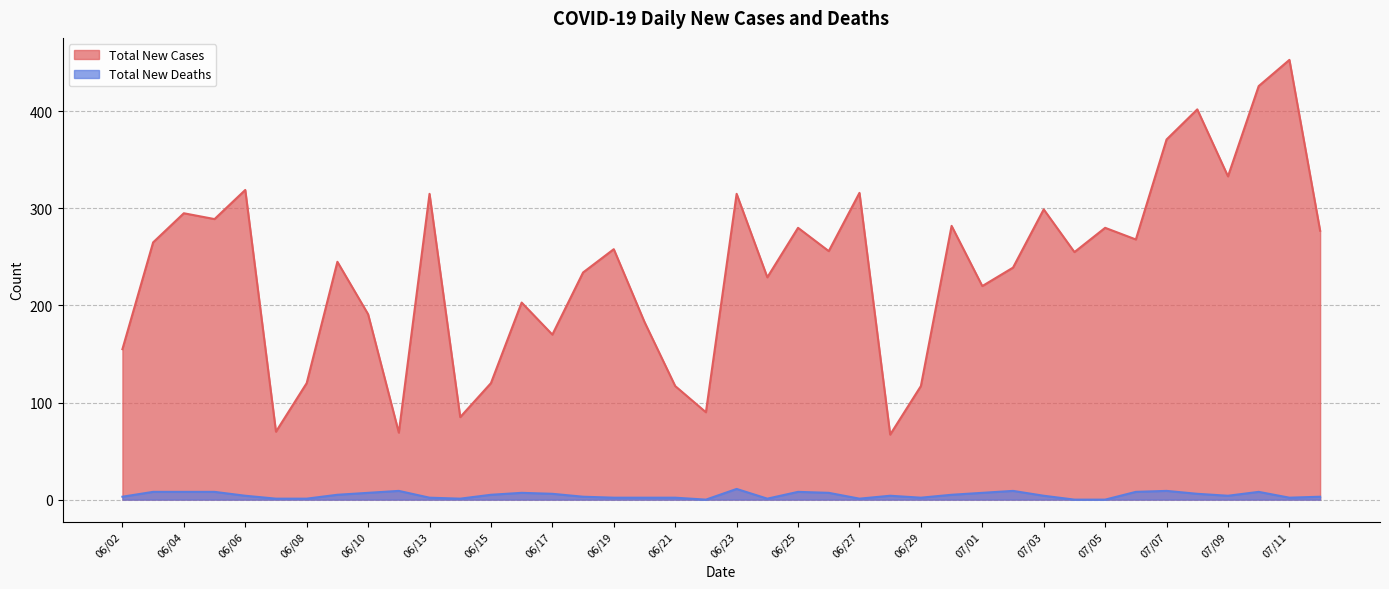

Where is the first local maximum for Total New Deaths?

06/11